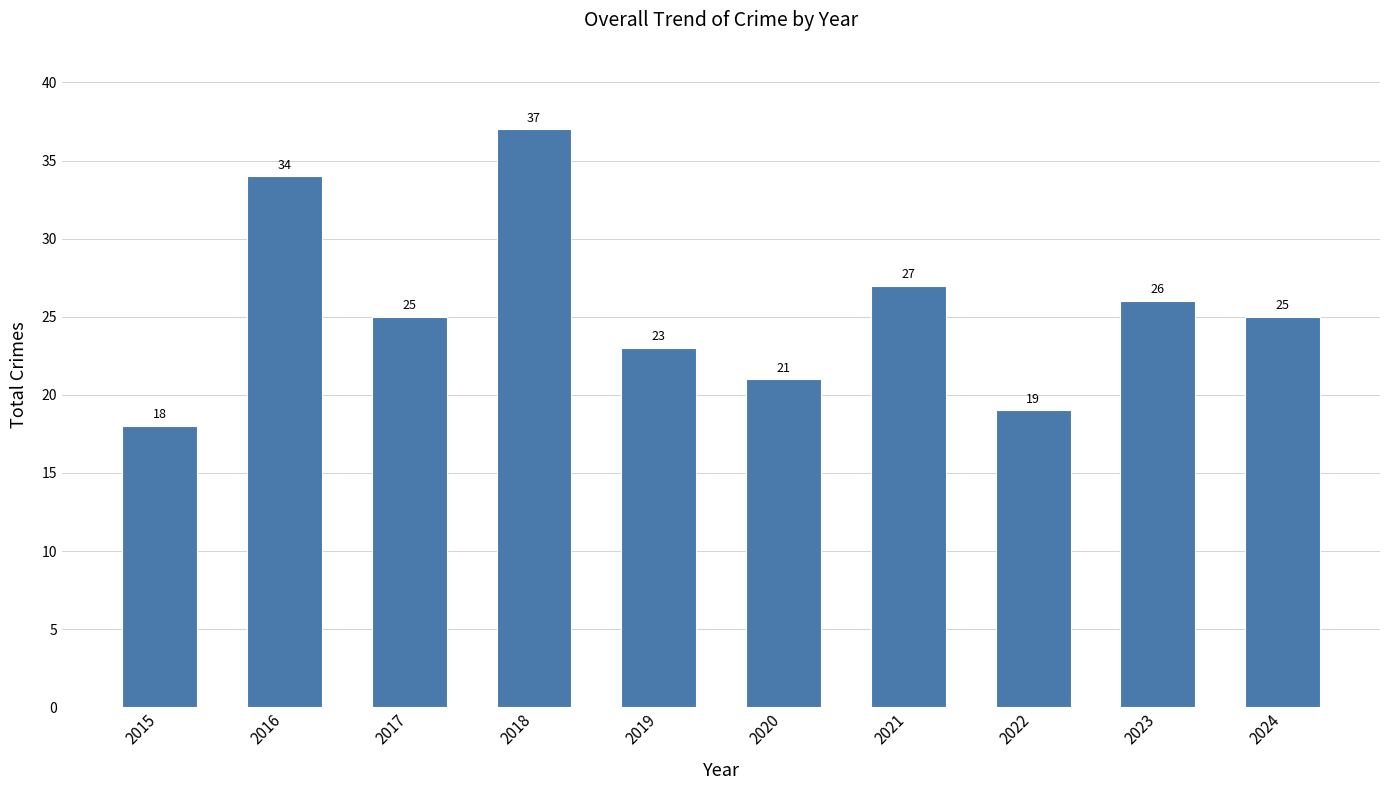

Where does the data first go above 25?

2016